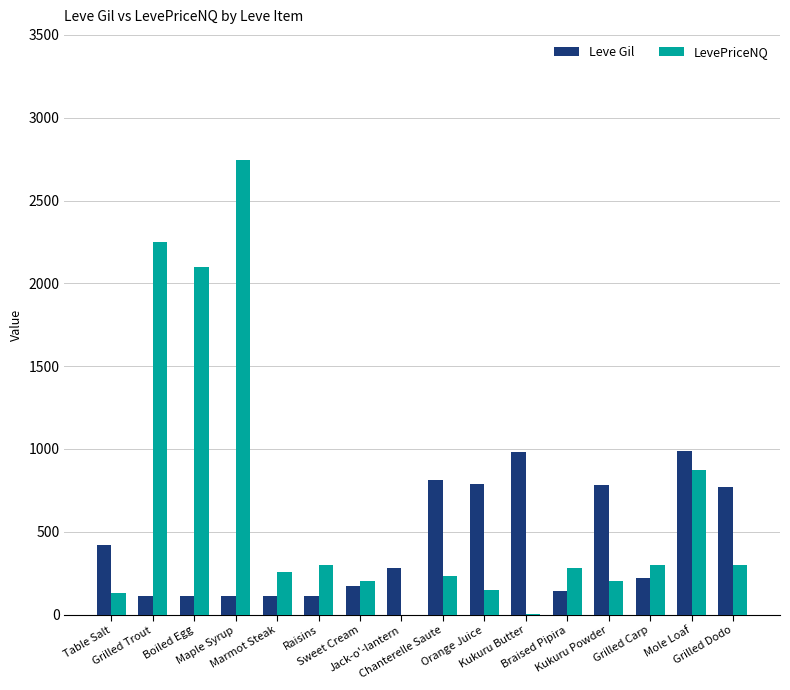

What is the highest value of the Leve Gil series?

990.0